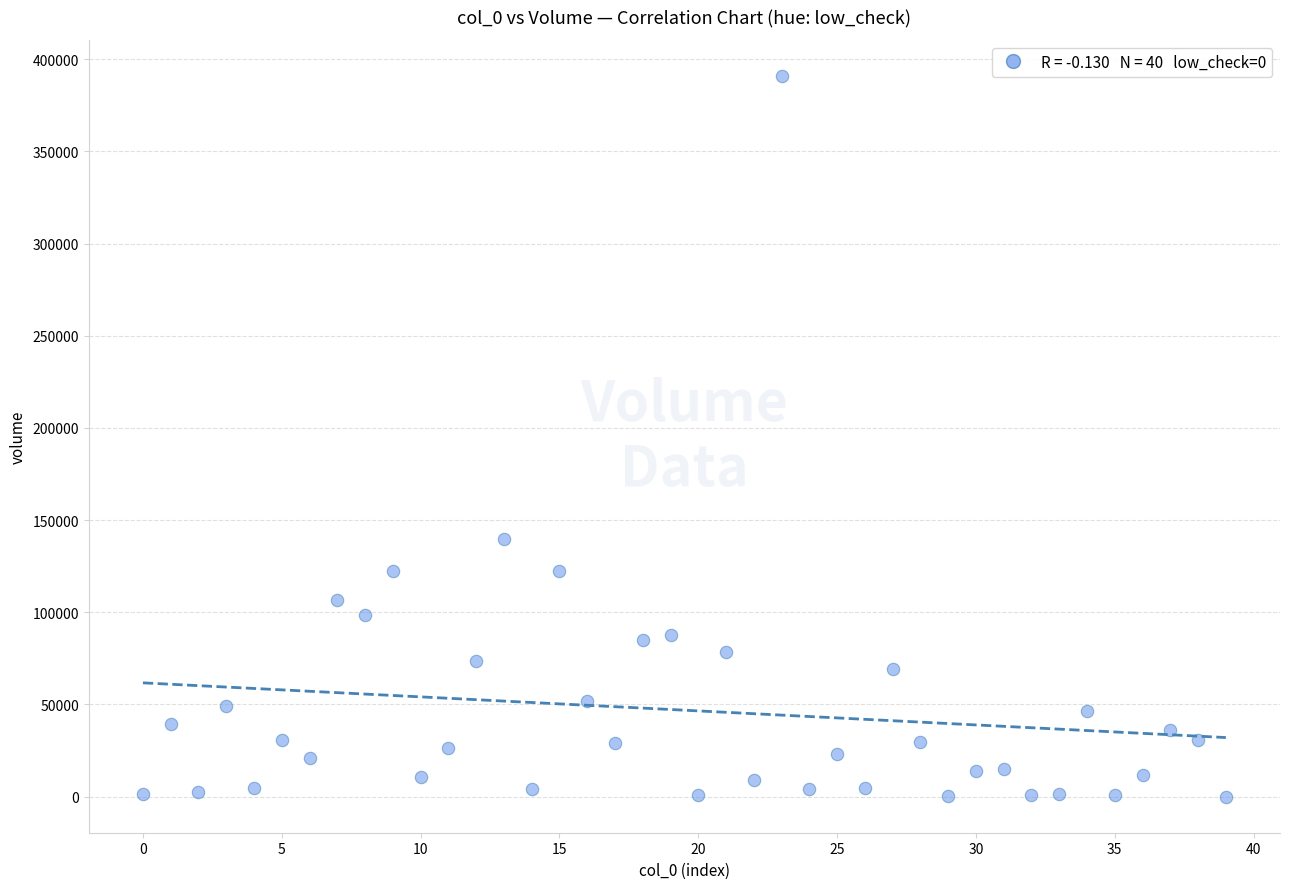

What is the range of Y values (max minus min)?

390918.3